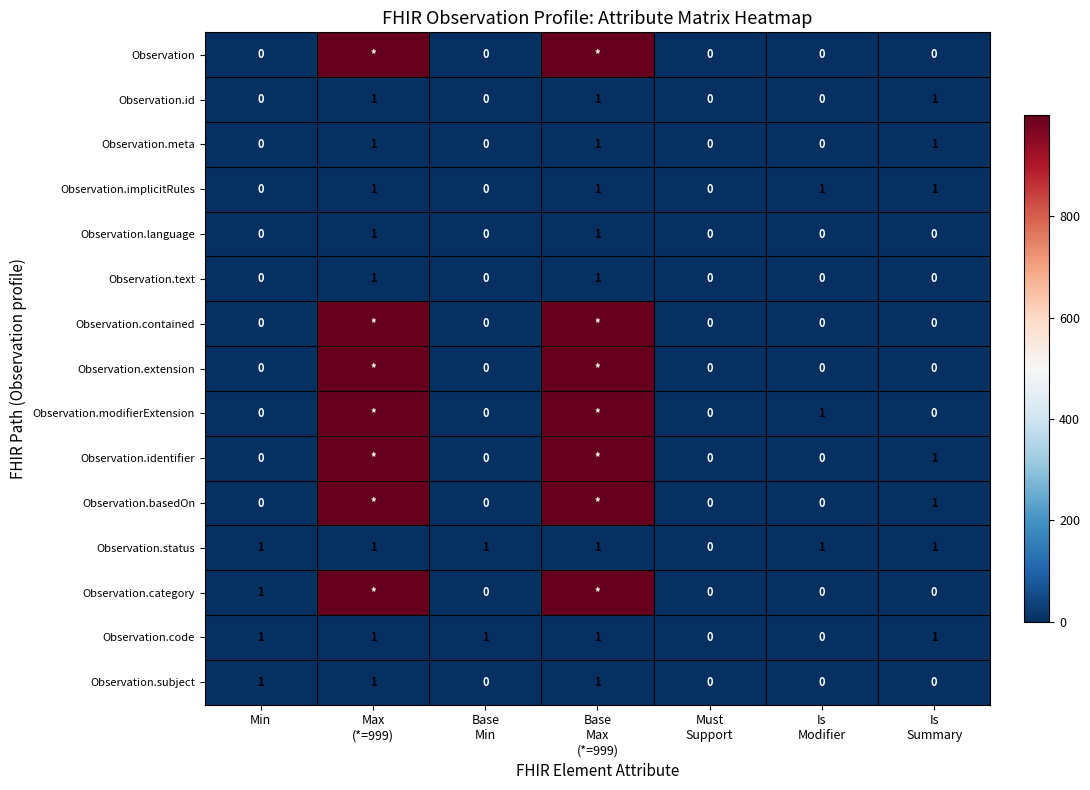

What is the total value across all series at Min?

4